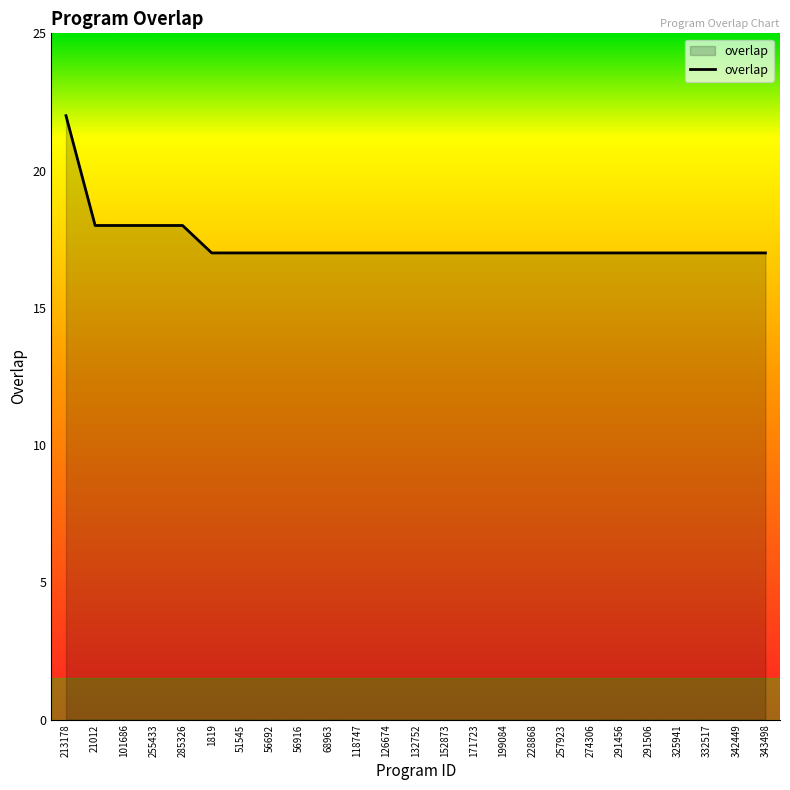

Does the chart display data point markers on the line(s)?

No